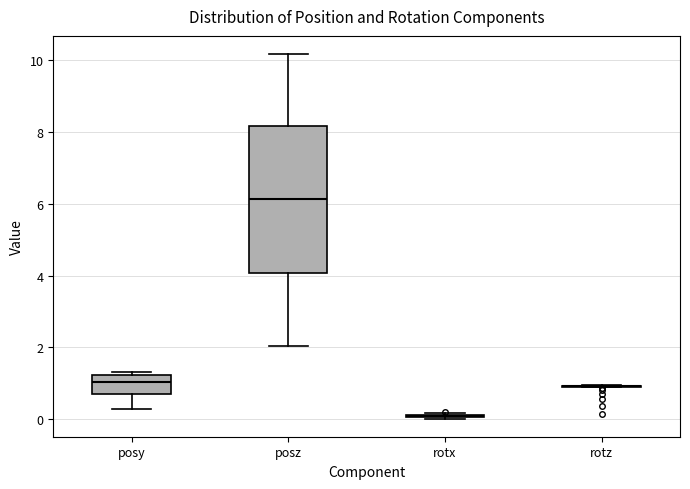

Which box is the tallest, from its lower edge to its upper edge?

posz